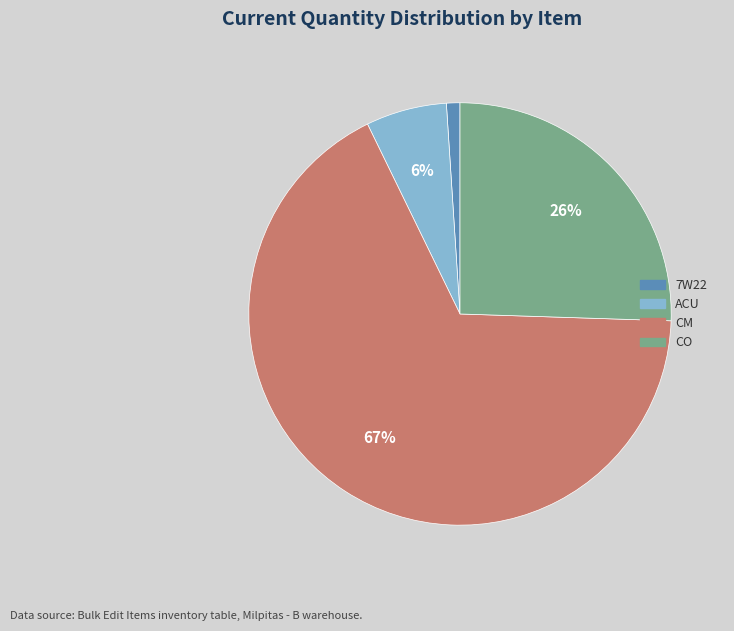

To the nearest percent, what is the difference between the largest and smallest slice percentages?

66%